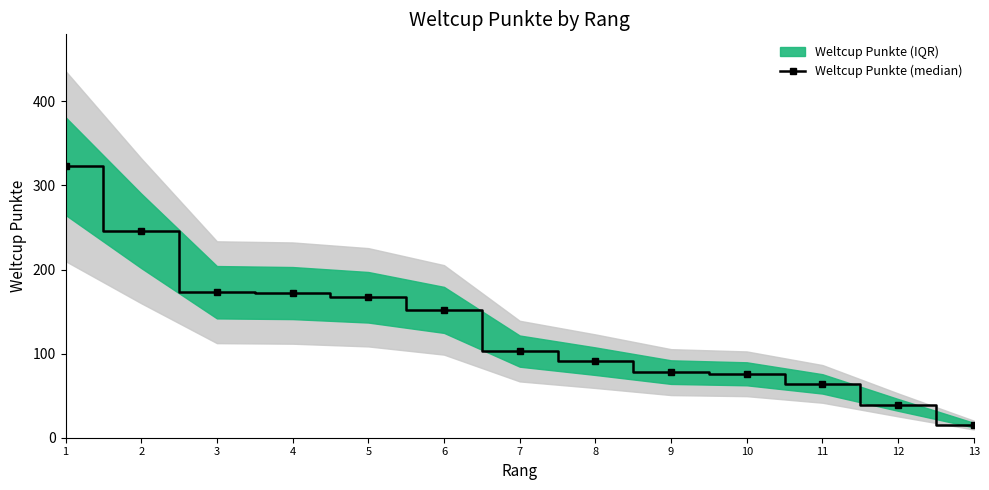

Reading left to right, list all the values displayed in this chart.

1=323	2=246	3=173	4=172	5=167	6=152	7=103	8=91	9=78	10=76	11=64	12=39	13=15